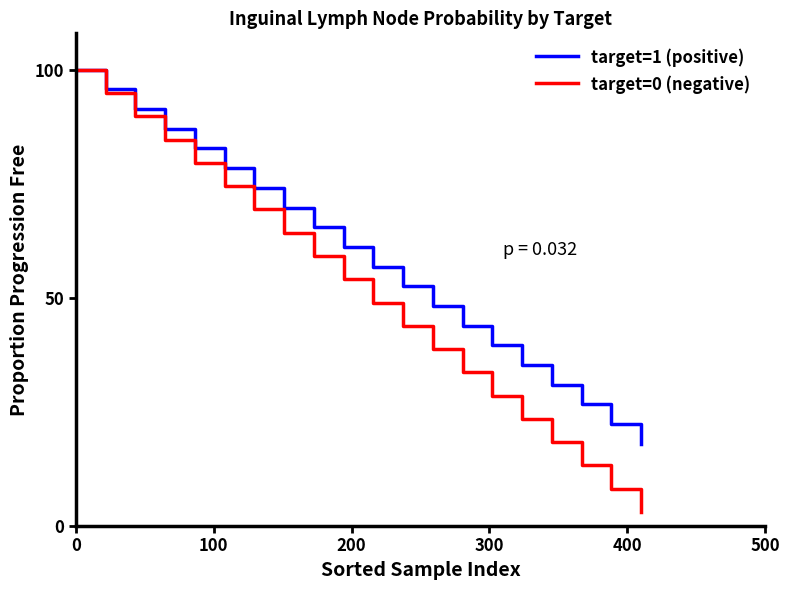

Rank the series by their average value, from highest to lowest.

target=1 (positive), target=0 (negative)